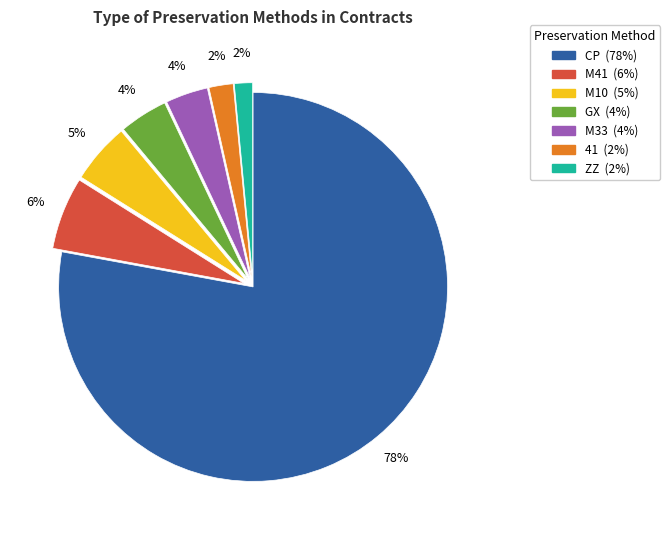

Which category has the biggest portion of the pie?

CP